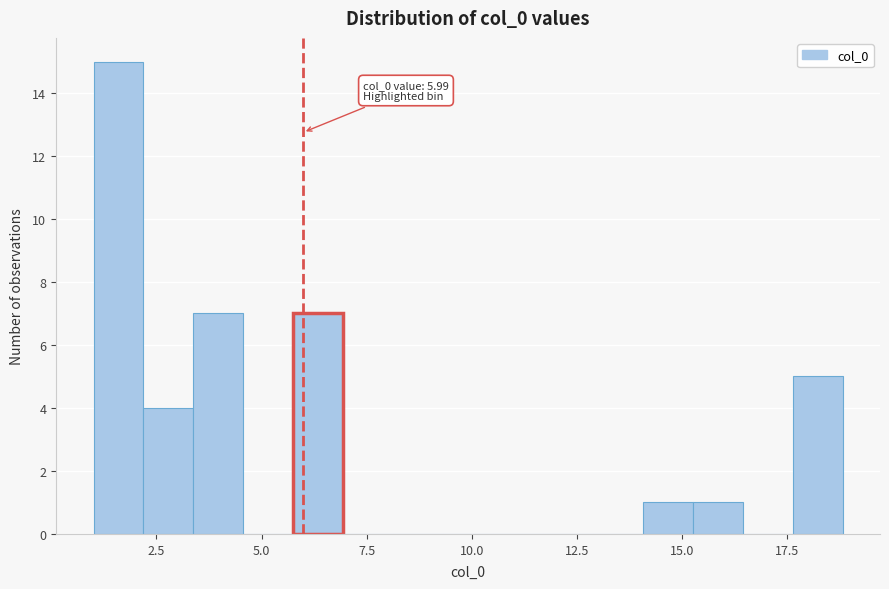

Around what value on the x-axis is the tallest bar? Give the approximate position of its centre, as read against the axis.

1.5